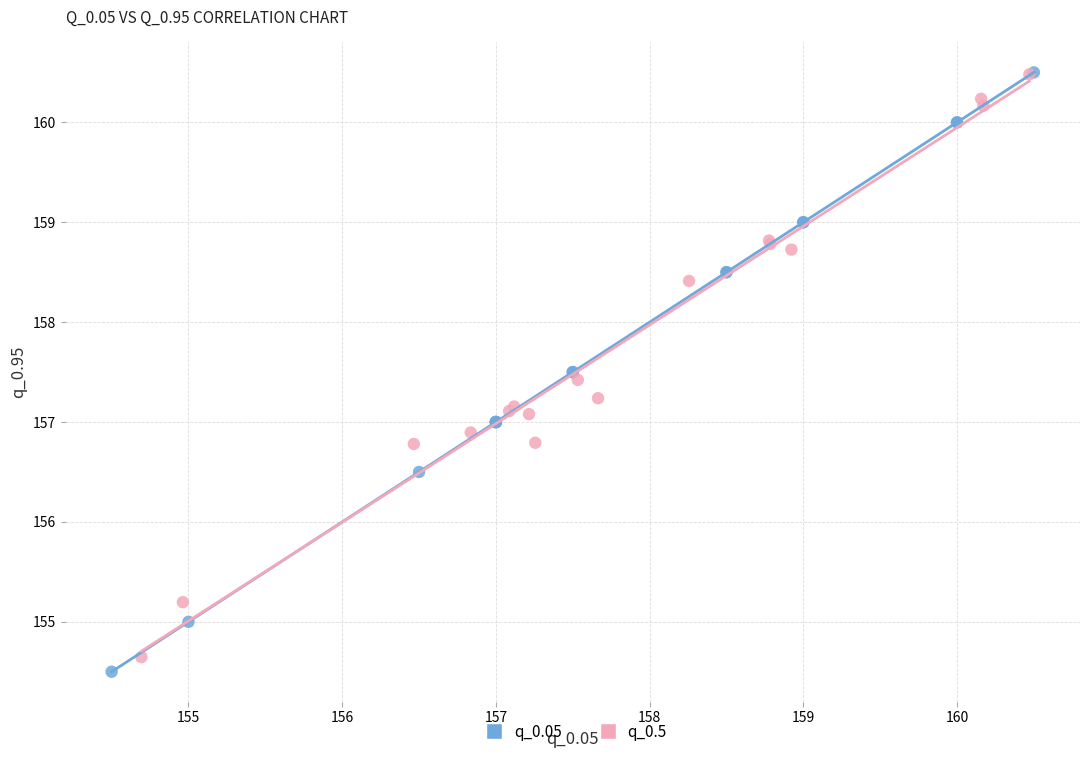

Which series has the largest Y range (max minus min)?

q_0.05